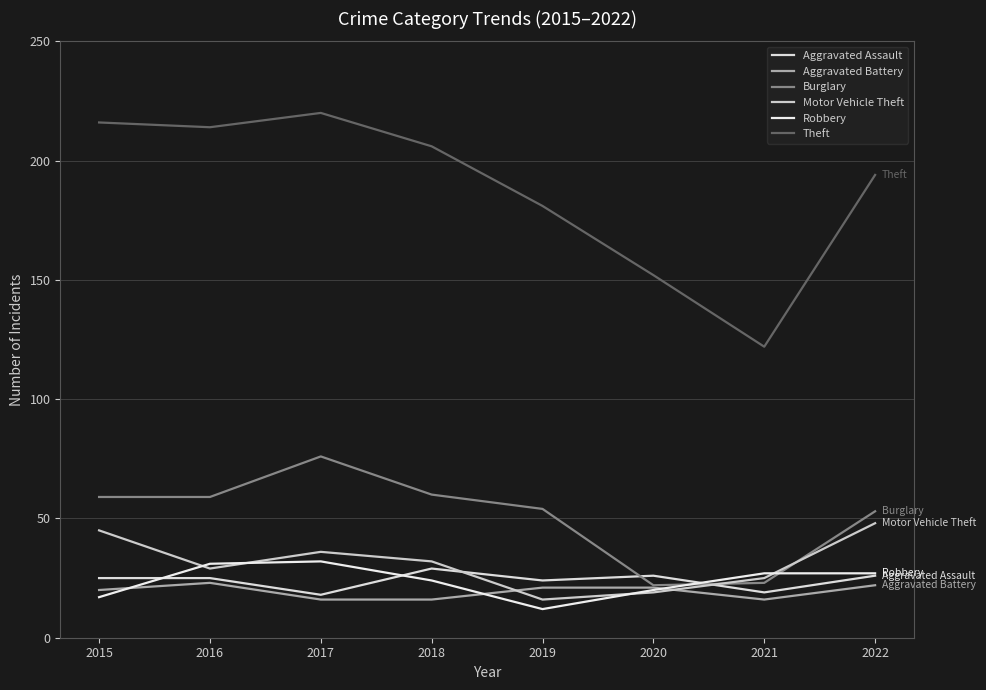

Is it true that Robbery equals 17 at 2019?

False